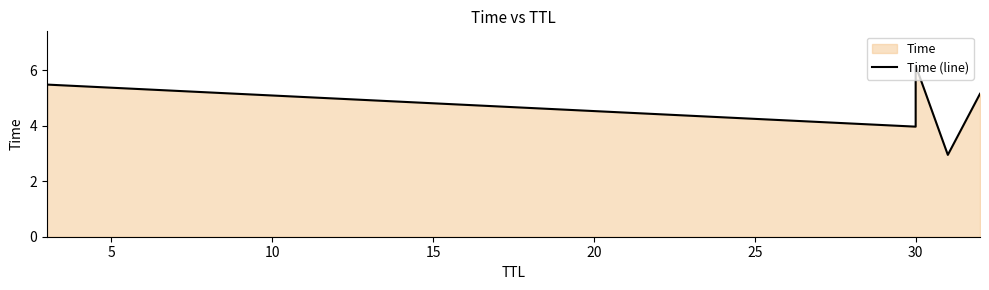

How many series are shown in this chart?

1